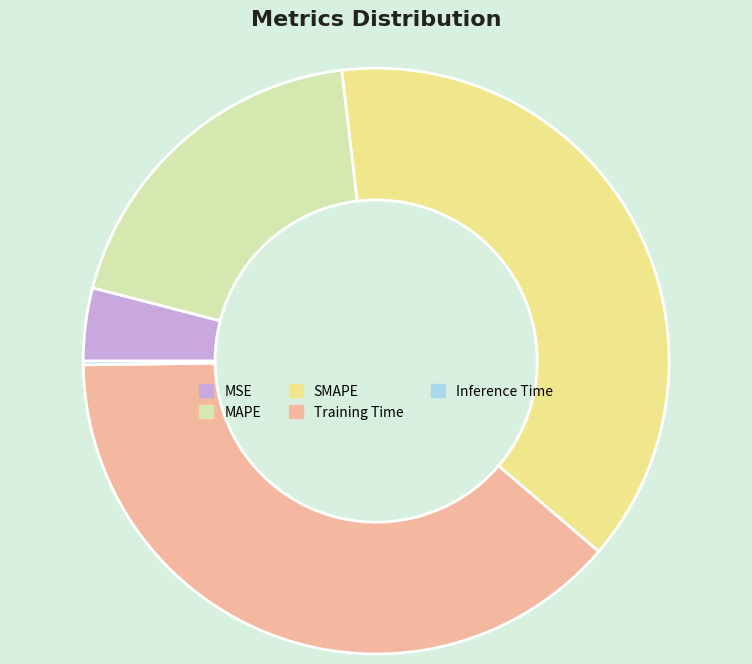

Between MAPE and SMAPE, which is larger?

SMAPE